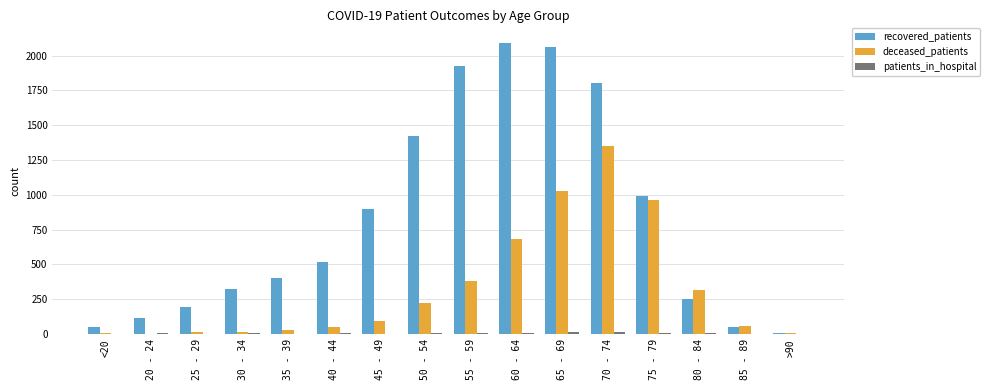

How many distinct data groups are displayed?

3